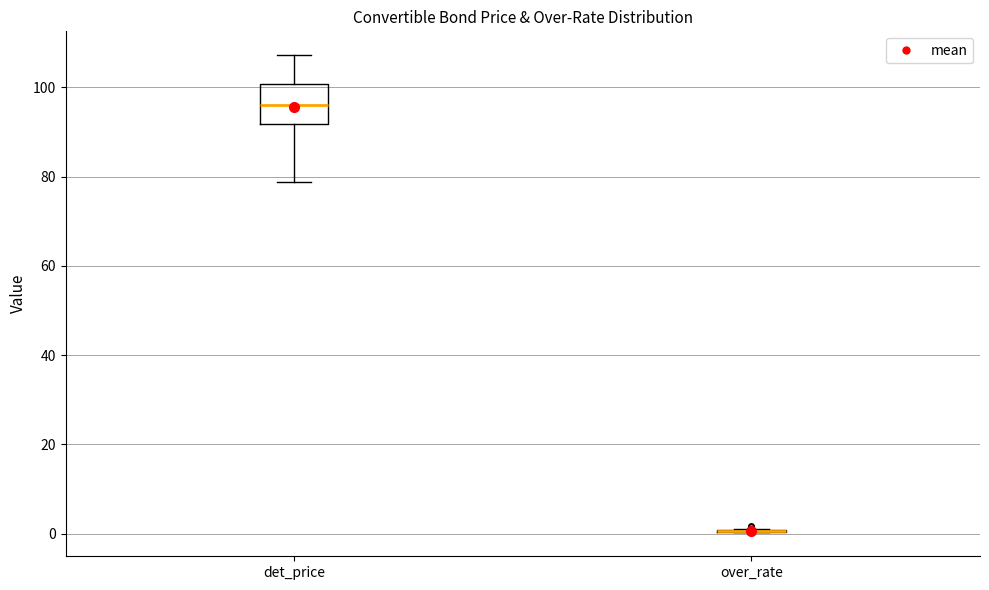

Which box is the tallest, from its lower edge to its upper edge?

det_price